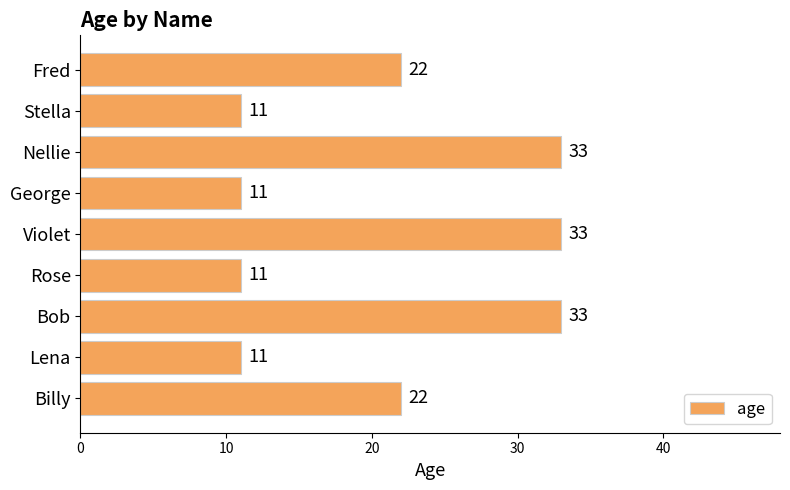

What is the ratio of the value at George to the value at Rose?

1.0